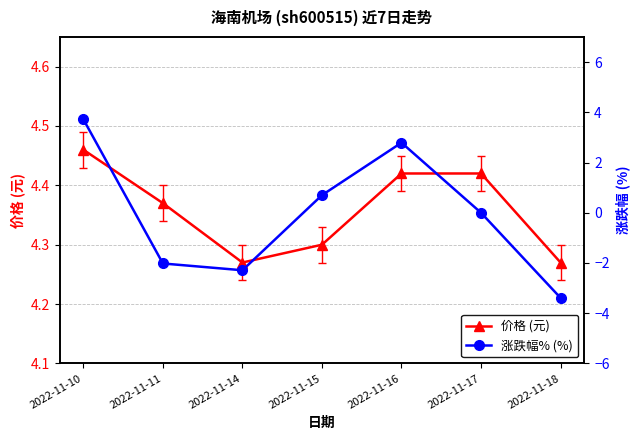

What is the value of the 价格 (元) point at the 2nd from the left?

4.4